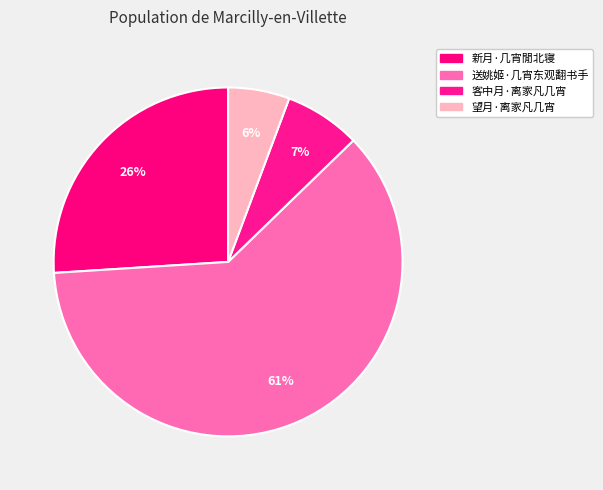

What percentage is the 客中月·离家凡几宵 slice, to the nearest percent?

7%